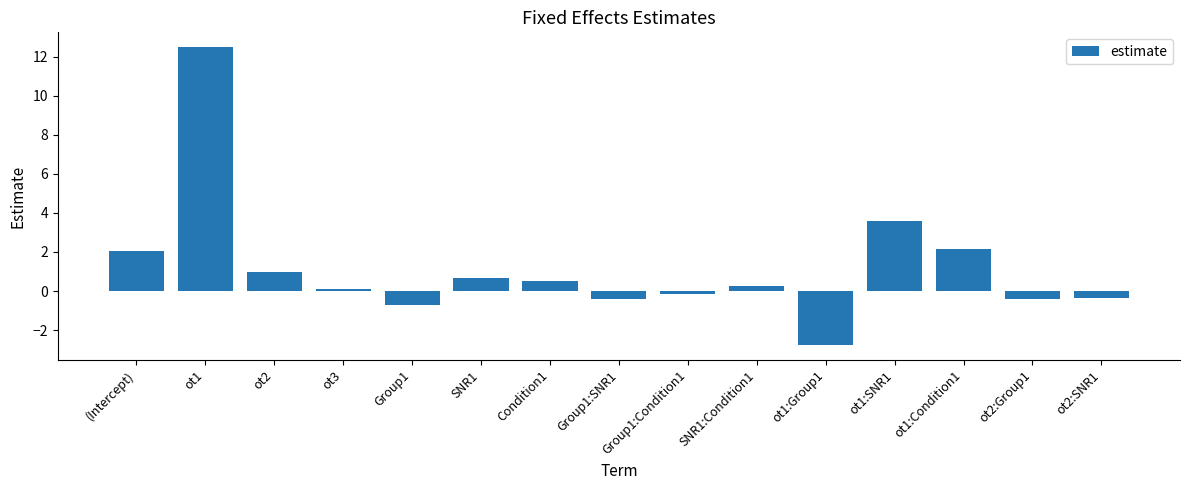

Are the bars horizontal?

No